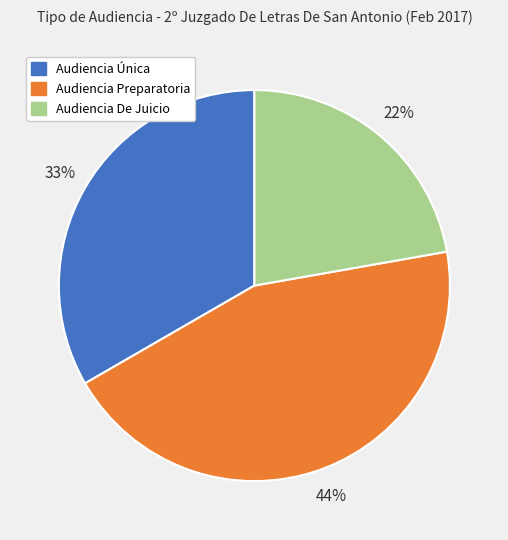

Is Audiencia Única the majority of the pie?

No